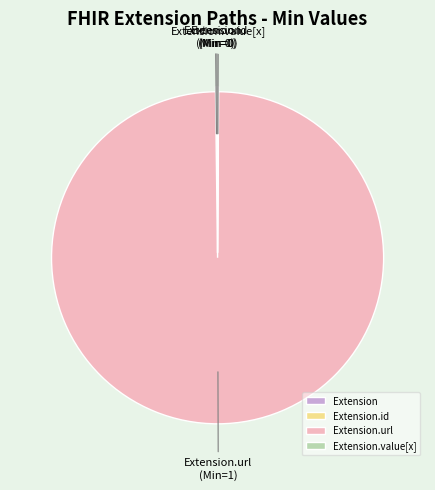

Which slice is the largest?

Extension.url